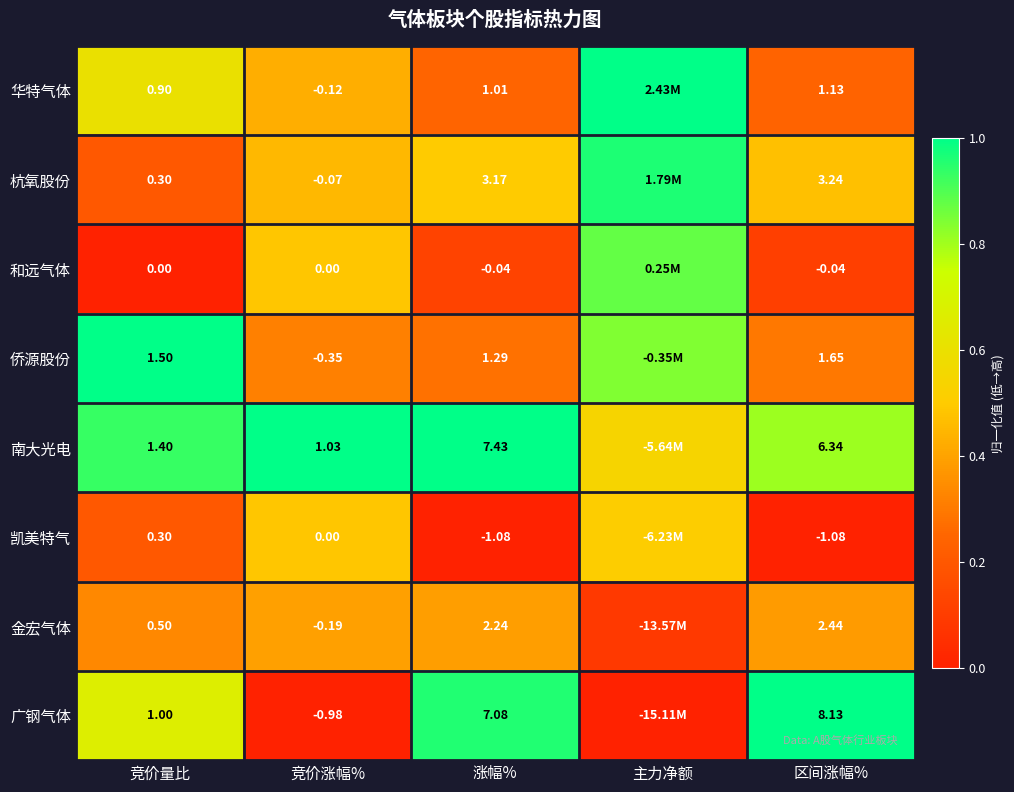

Rank the series at 区间涨幅% from lowest to highest value.

凯美特气, 和远气体, 华特气体, 侨源股份, 金宏气体, 杭氧股份, 南大光电, 广钢气体